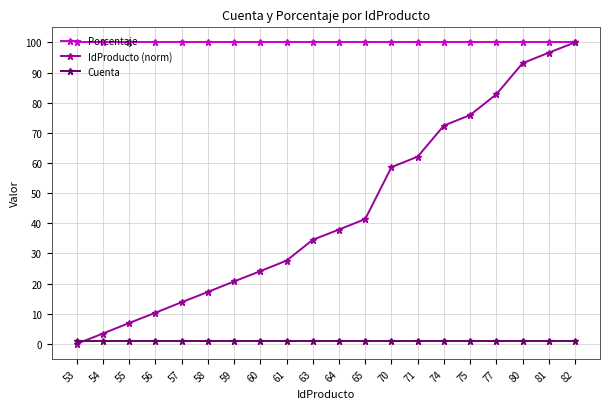

Which series has the largest total across all categories?

Porcentaje